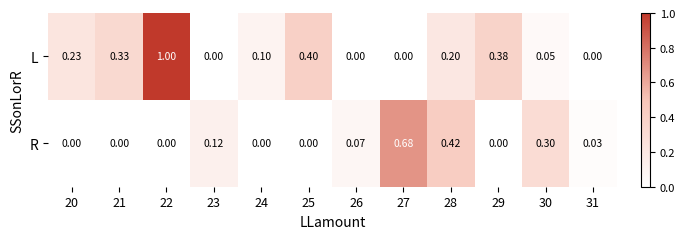

How many values in the L series exceed 0?

8